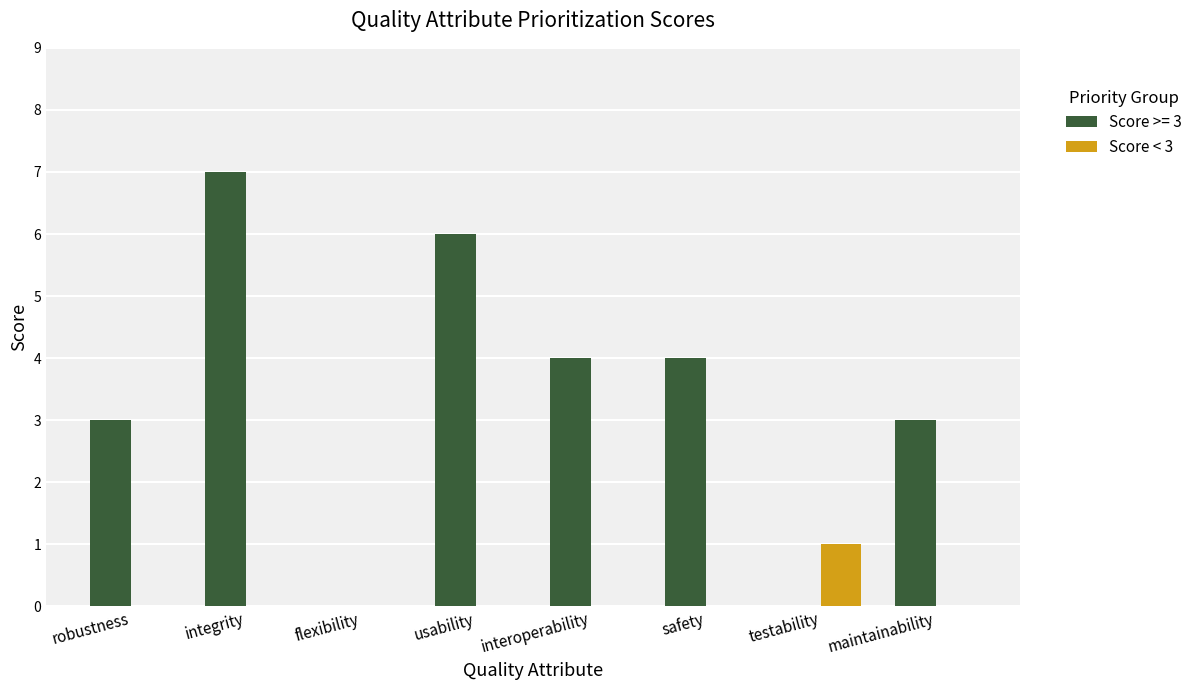

Which category has the highest value in the Score >= 3 series?

integrity